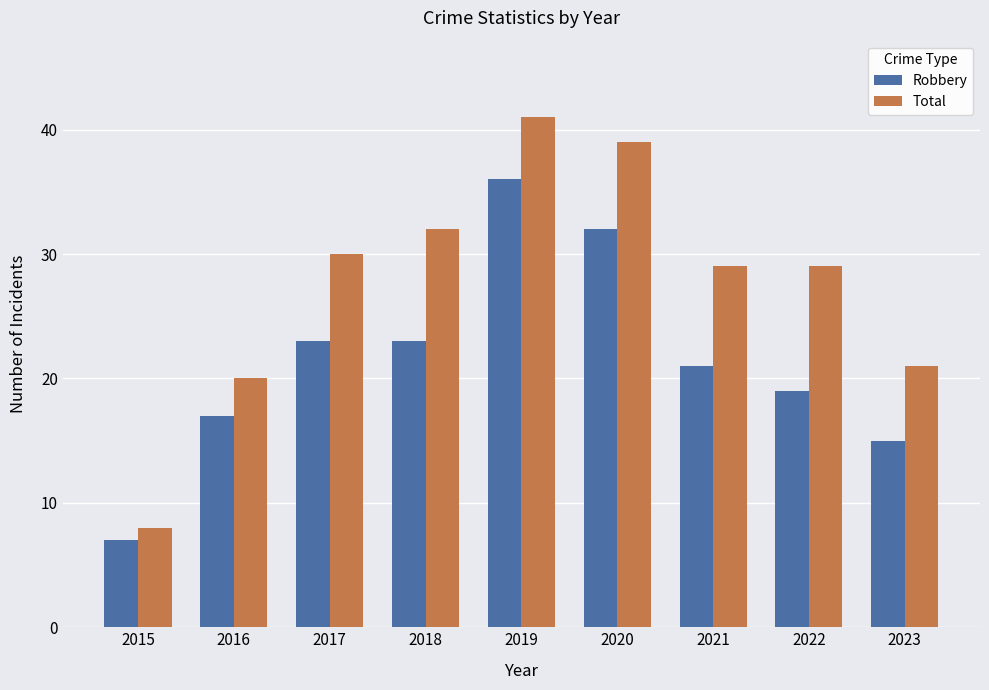

True or false: Total has a value of 42 at 2018.

False